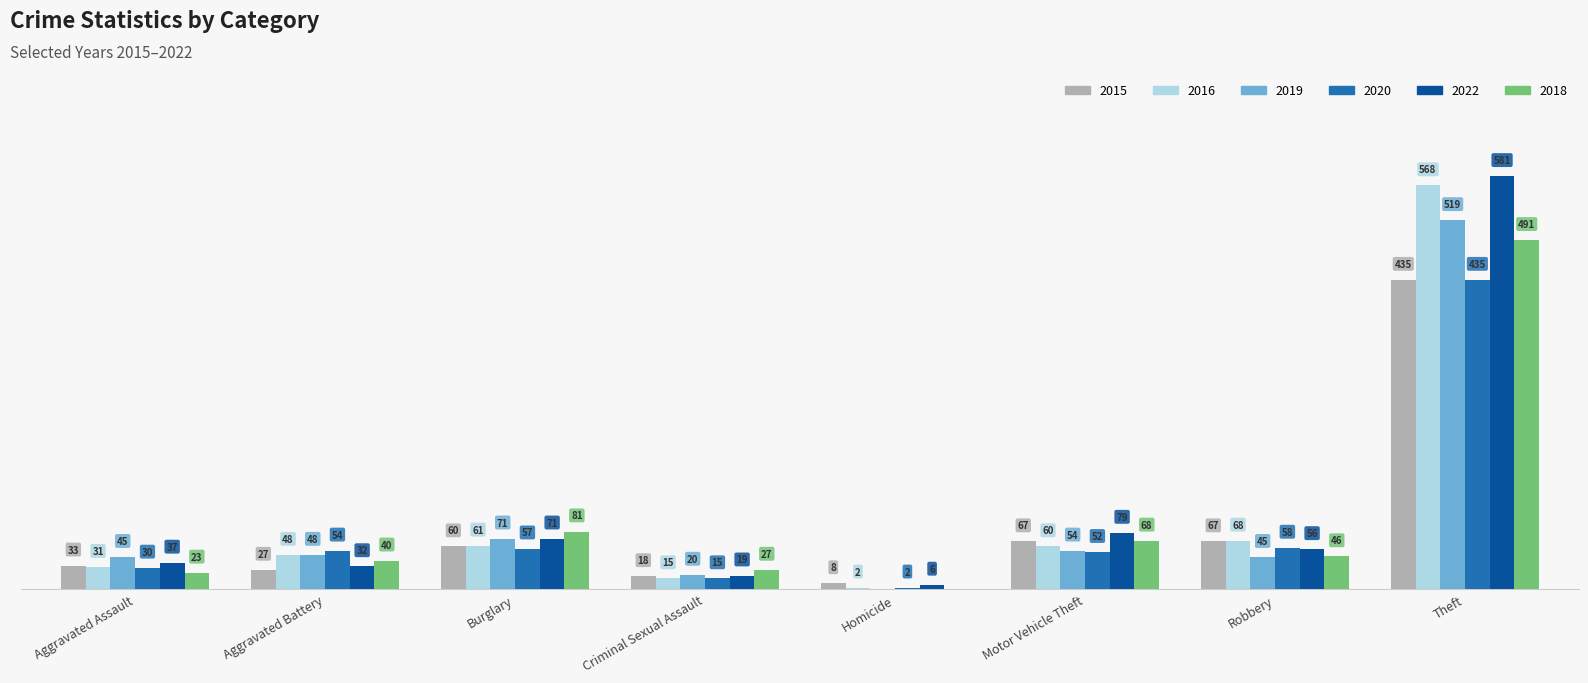

At which category is the sum across all series the highest?

Theft